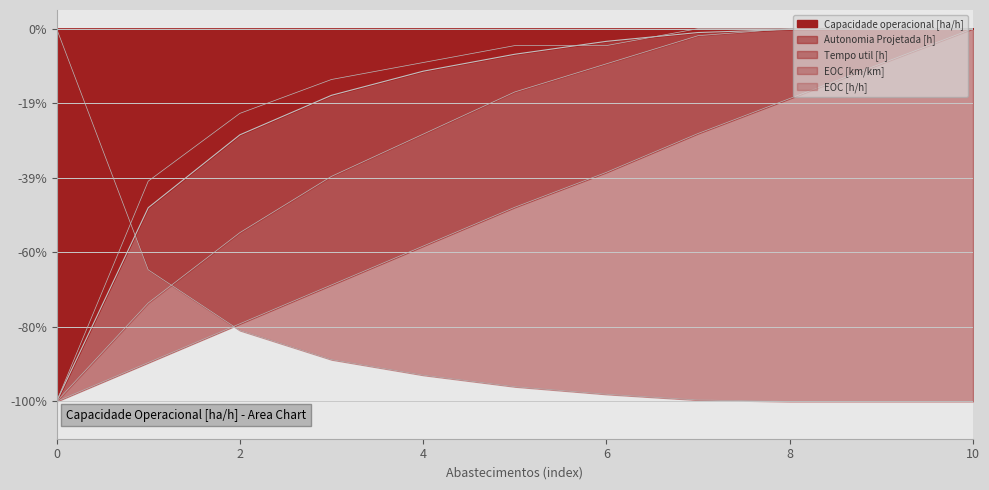

Between 3 and 4, which series saw the biggest shift?

EOC [km/km]